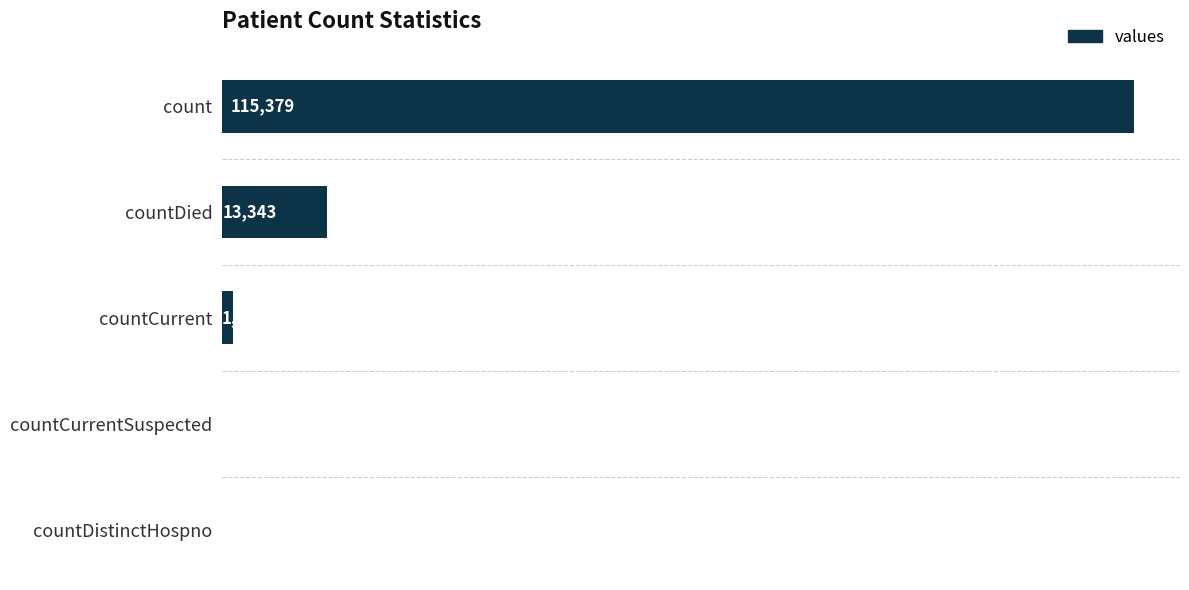

At which category does the chart reach its peak across all series?

count